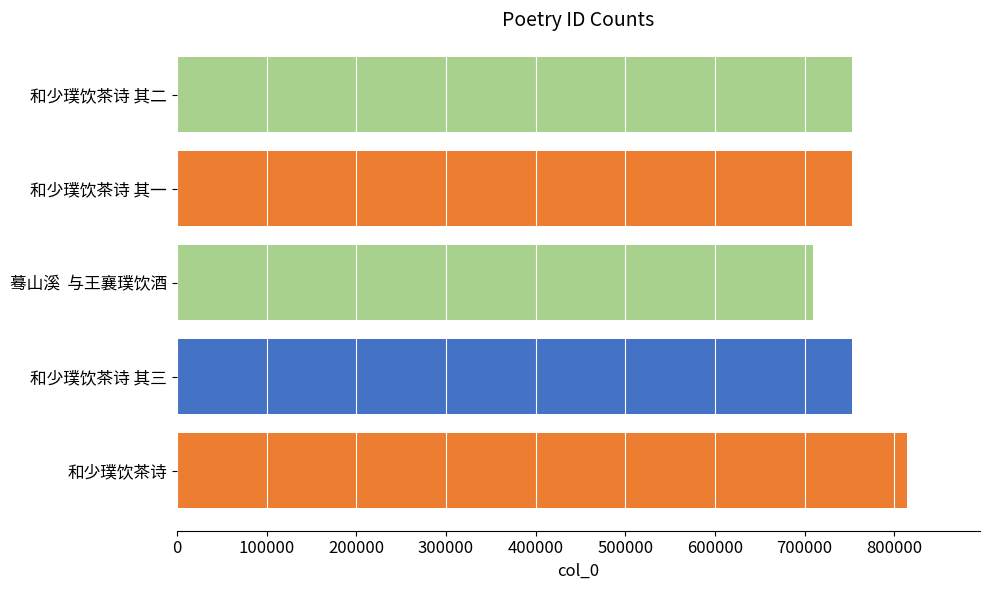

The chart shows a value of 708876 at 蓦山溪  与王襄璞饮酒. True or false?

True